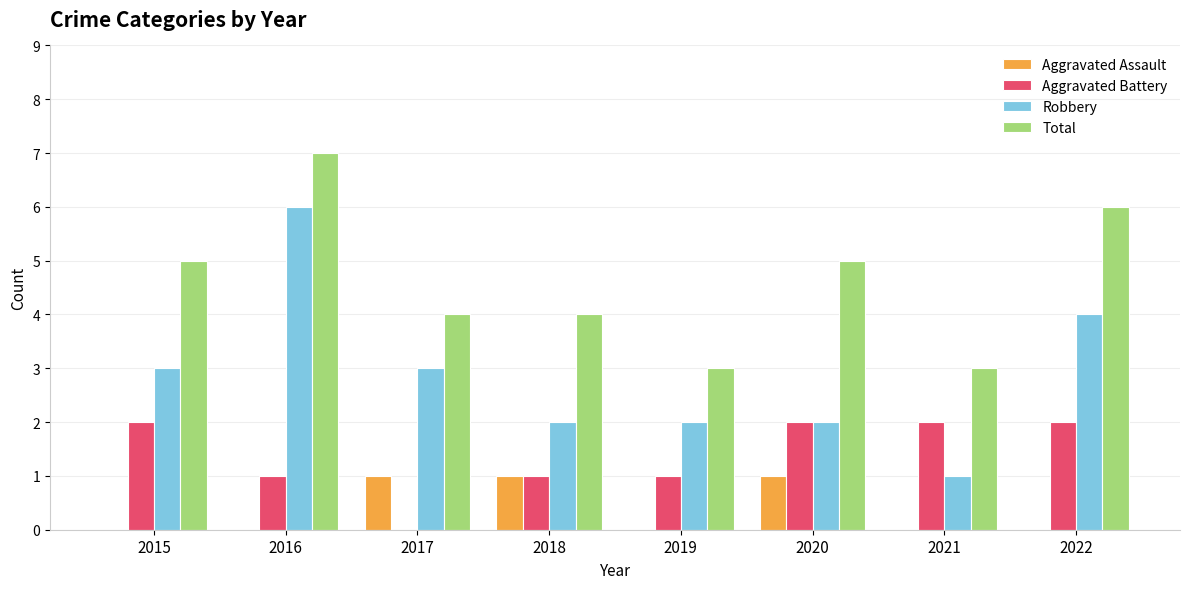

At which category does the chart reach its peak across all series?

2016